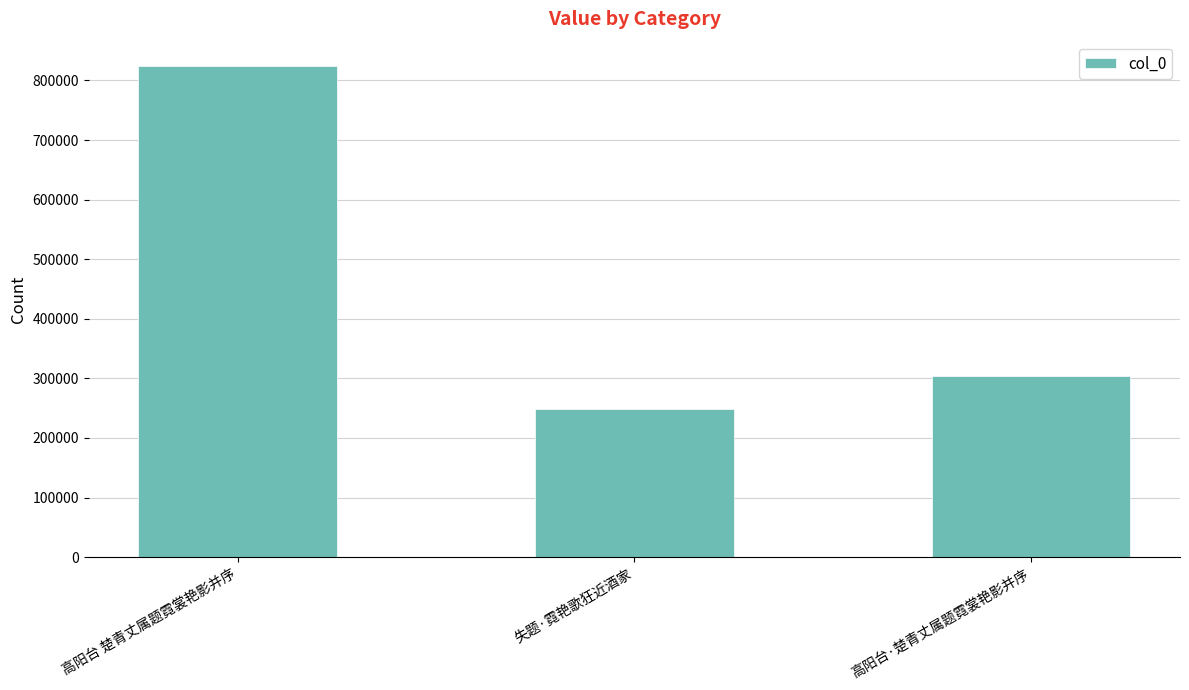

What is the label of the 3rd bar from the left?

高阳台·楚青丈属题霓裳艳影并序